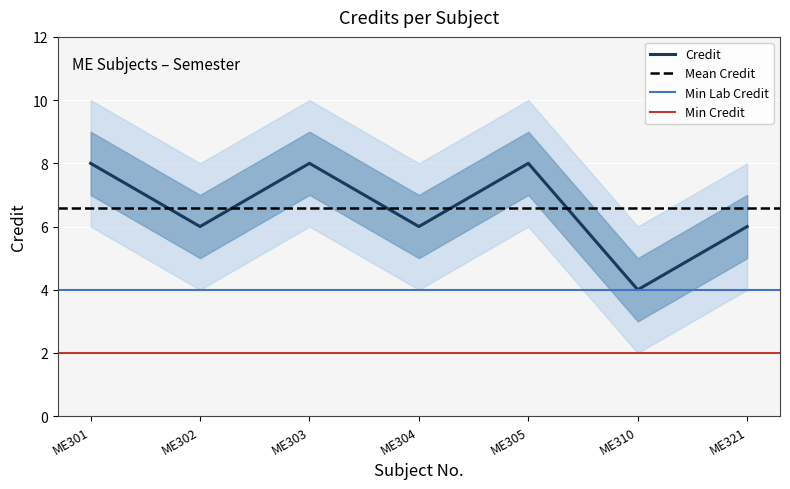

At which category does the chart reach its minimum across all series?

ME310